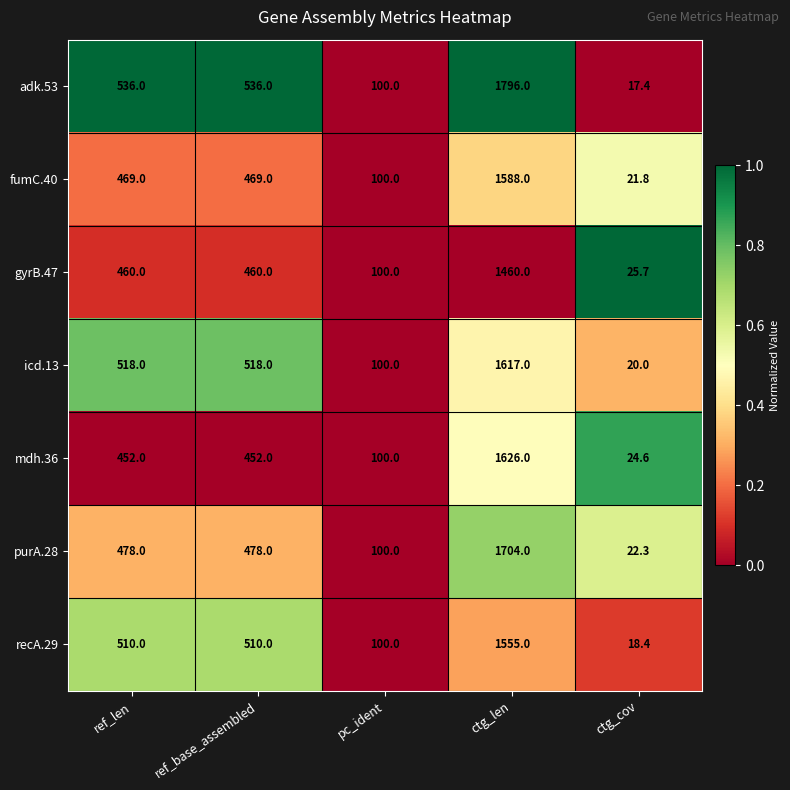

Rank the series at ctg_len from lowest to highest value.

gyrB.47, recA.29, fumC.40, icd.13, mdh.36, purA.28, adk.53